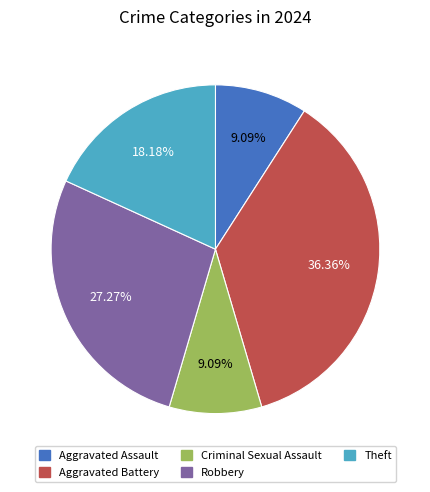

What is the largest slice in the pie chart?

Aggravated Battery